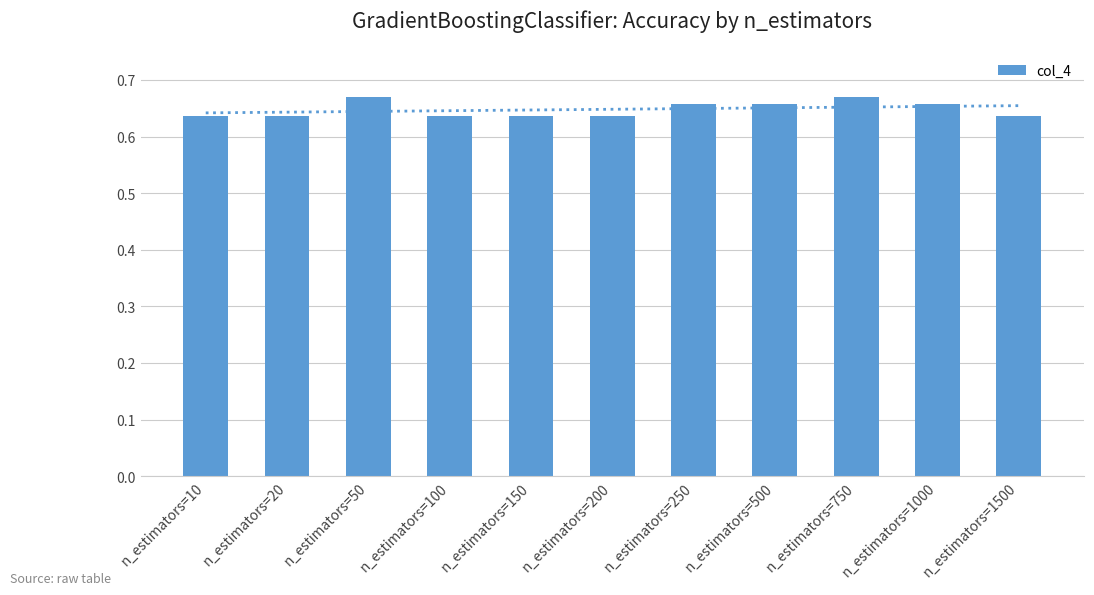

The value at n_estimators=200 is 0.9. True or false?

False